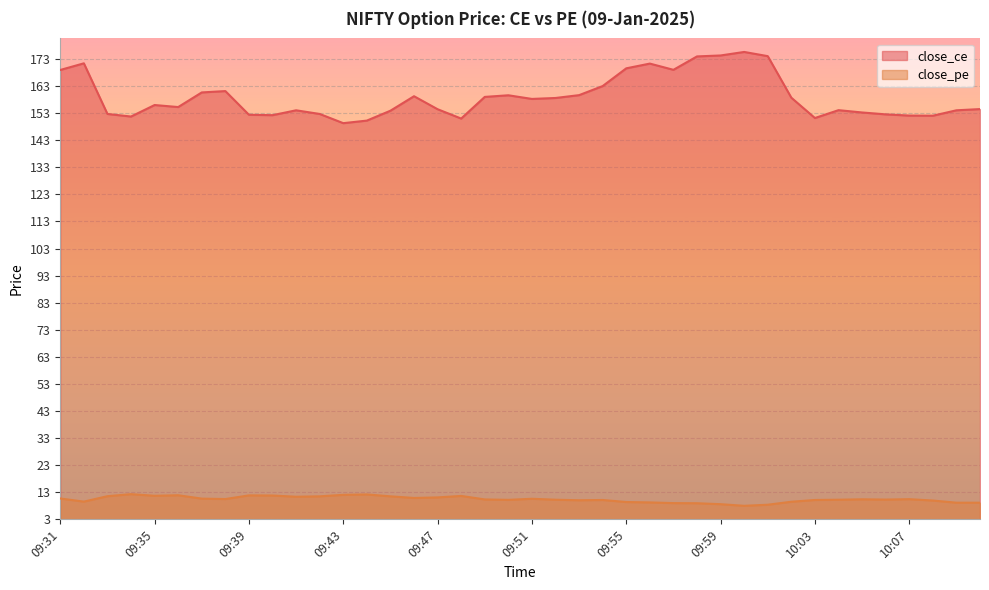

Which has a higher value, 10:07 or 10:04?

10:04